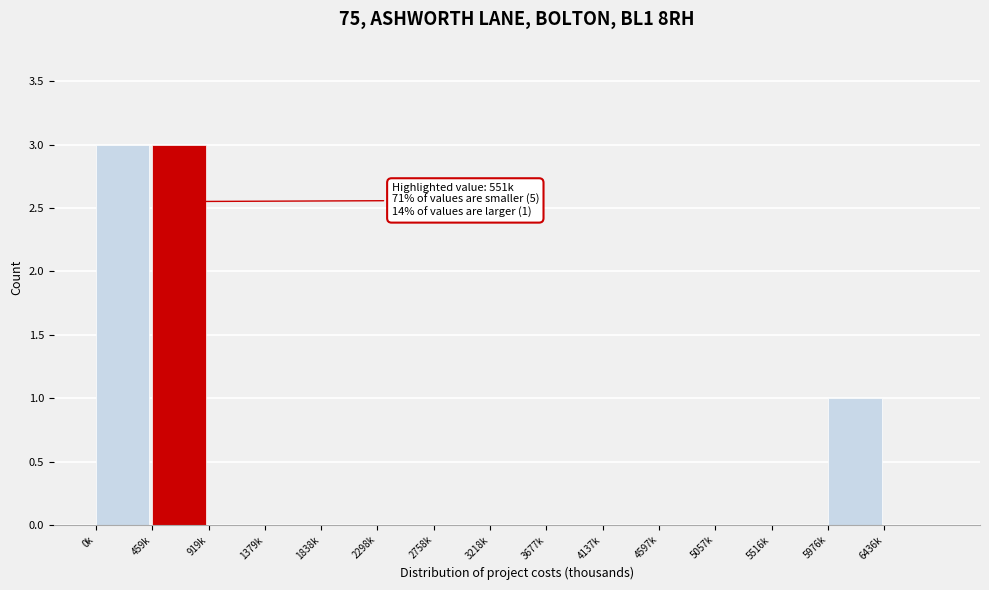

Reading right to left, extract all data points from this chart.

6436k=0	5976k=1	5516k=0	5057k=0	4597k=0	4137k=0	3677k=0	3218k=0	2758k=0	2298k=0	1838k=0	1379k=0	919k=0	459k=3	0k=3